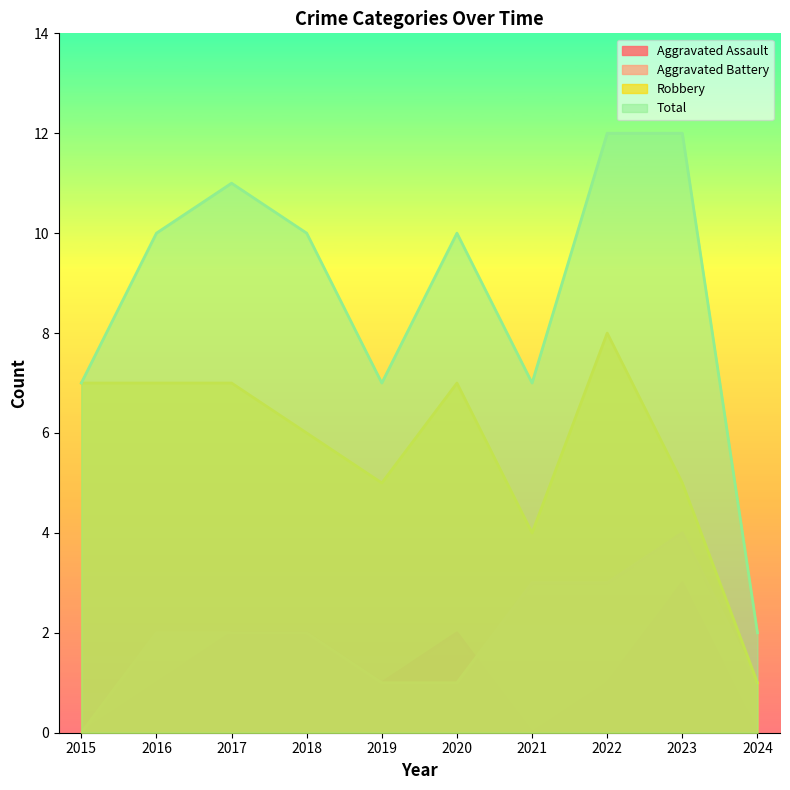

What is the total value across all series at 2020?

20